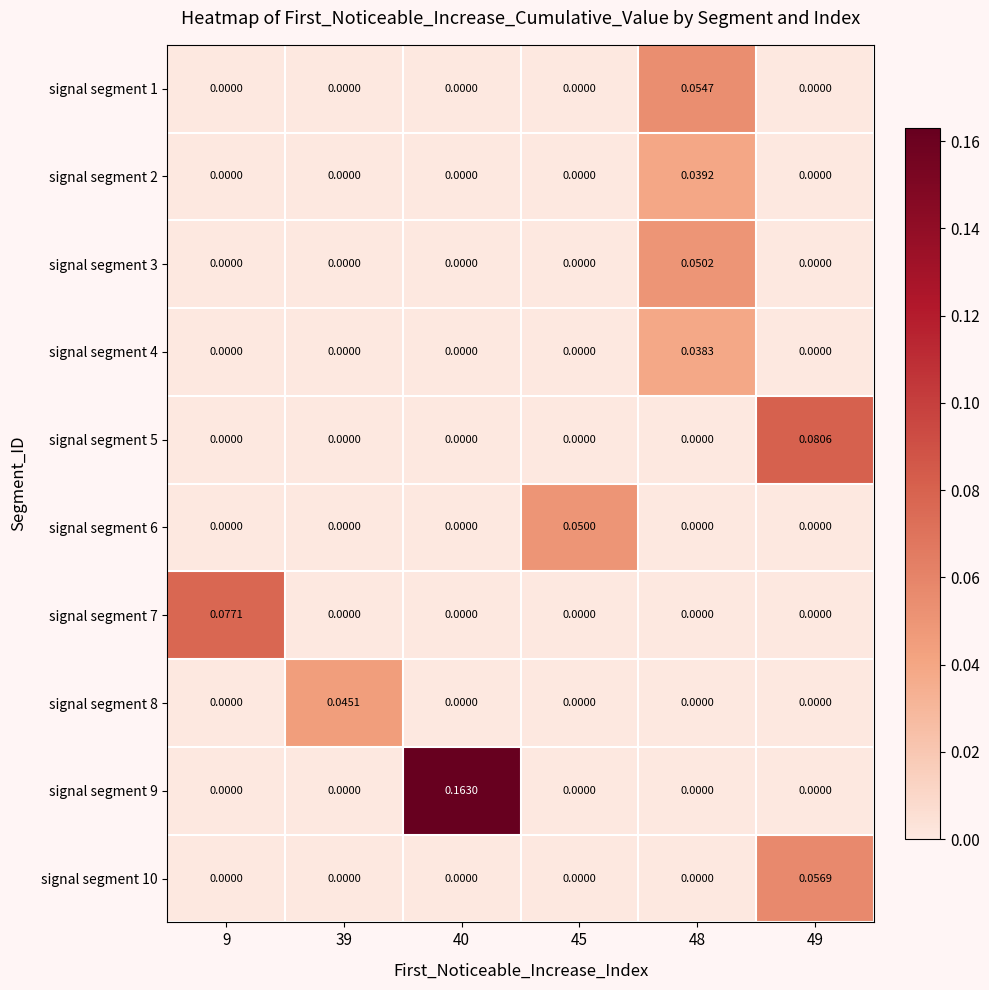

Which has a higher value, 48 or 45?

48